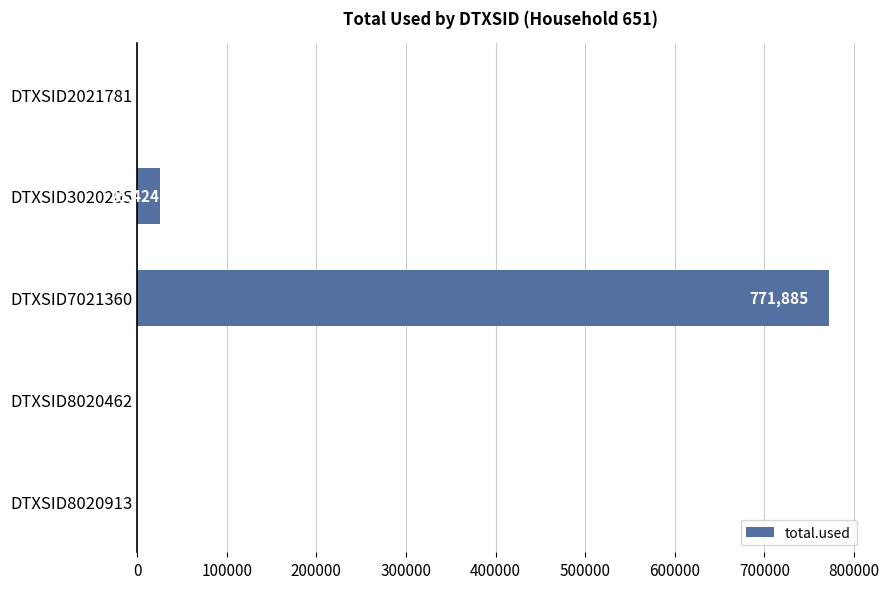

What is the greatest value displayed?

771885.2